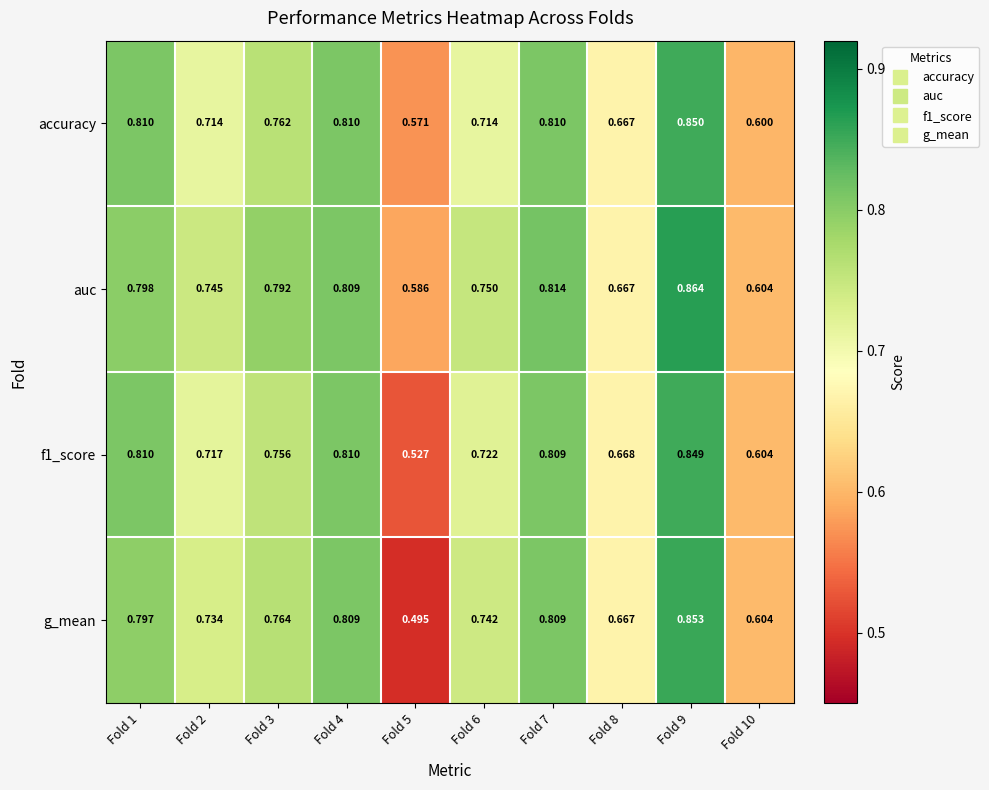

Which series has the largest total across all categories?

auc